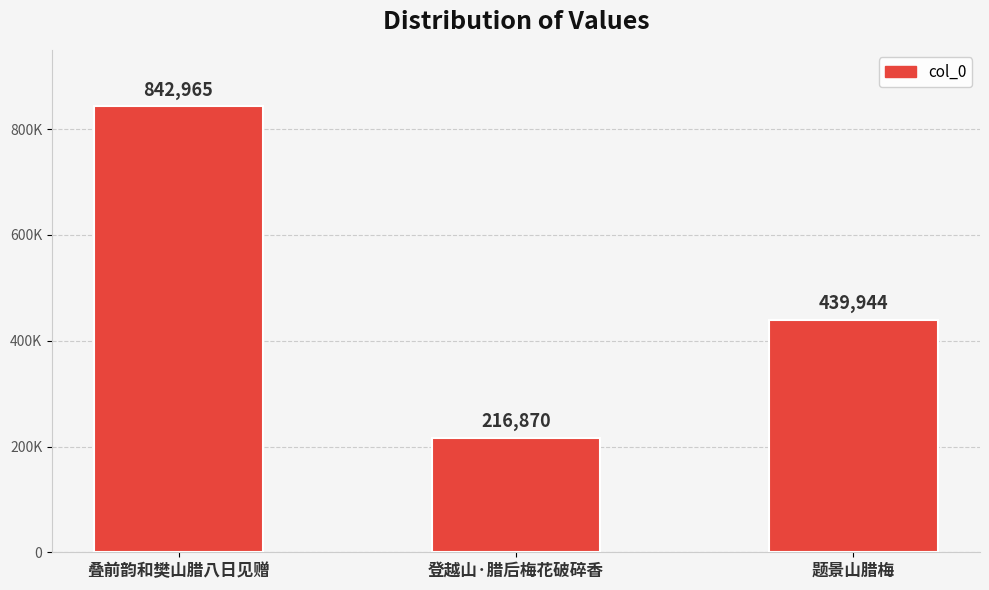

Where is the data nearest to the value 529917?

题景山腊梅